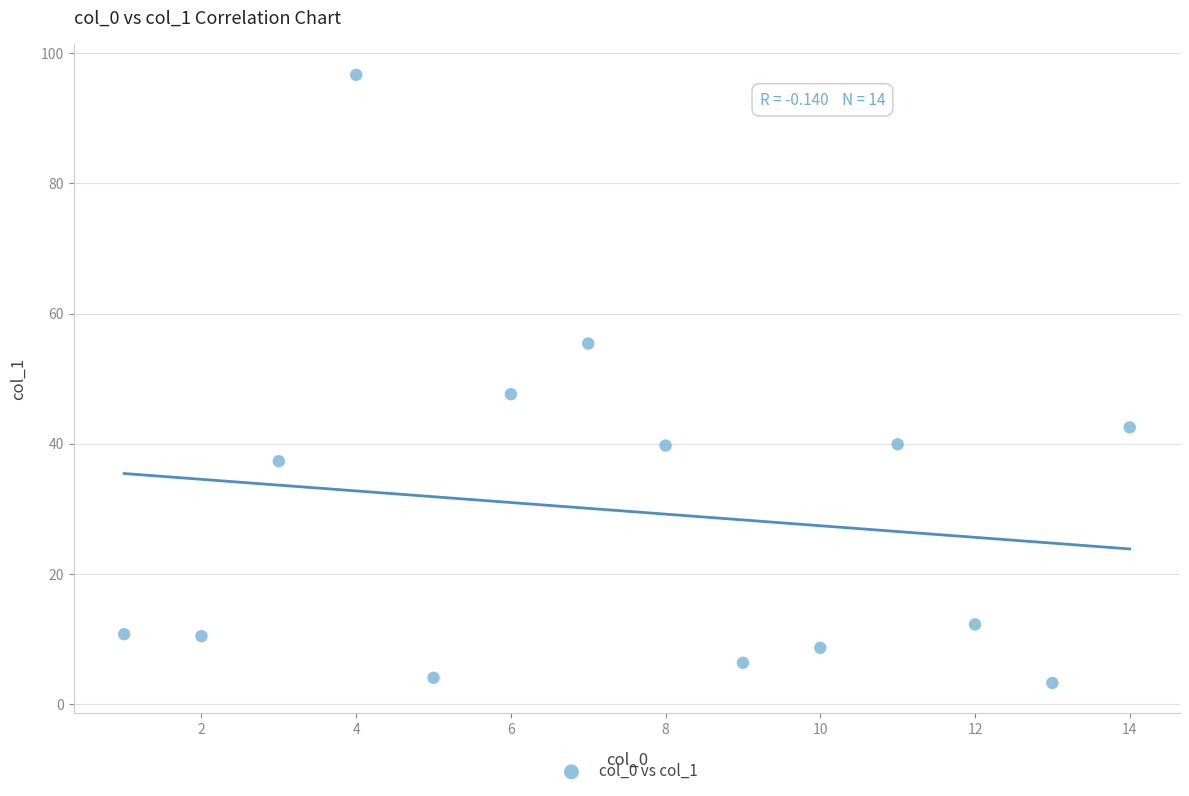

What is the range of X values (max minus min)?

13.0